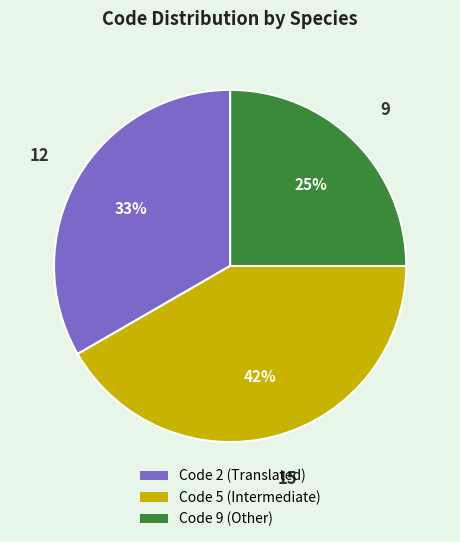

Count the number of slices in the pie.

3